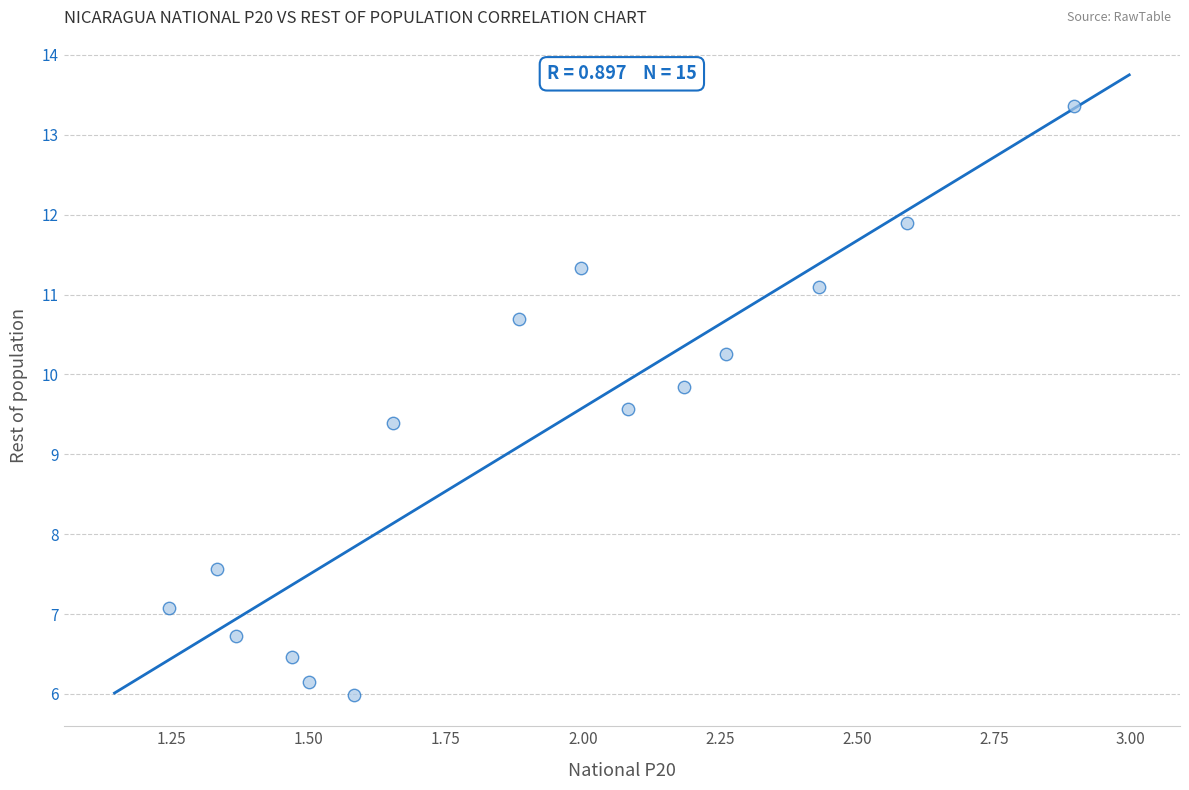

What is the range of X values (max minus min)?

1.7